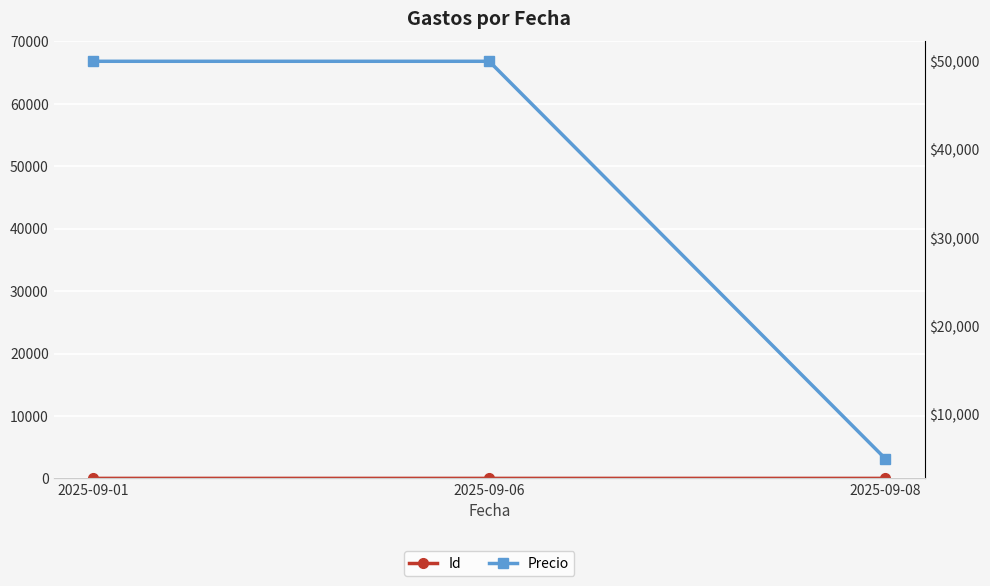

What is the difference between the maximum and minimum values in the Precio series?

45000